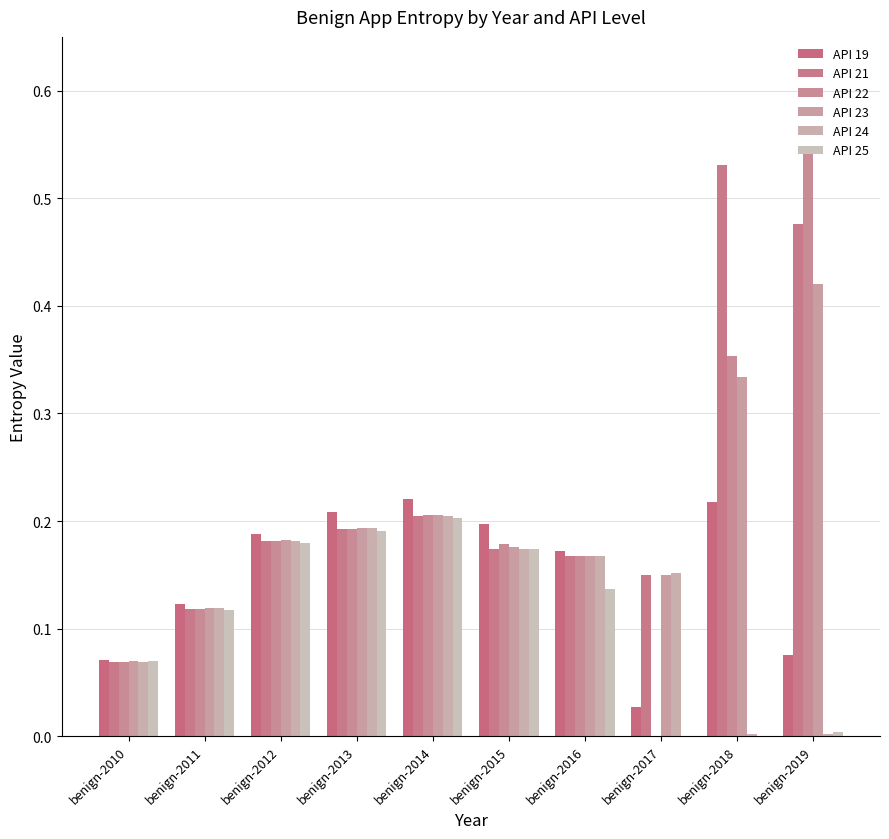

Rank the categories by API 19 value from highest to lowest.

benign-2014, benign-2018, benign-2013, benign-2015, benign-2012, benign-2016, benign-2011, benign-2019, benign-2010, benign-2017